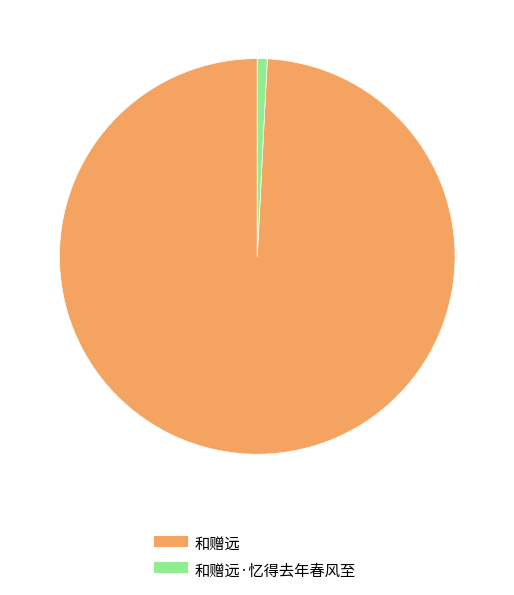

How many slices are in this pie chart?

2